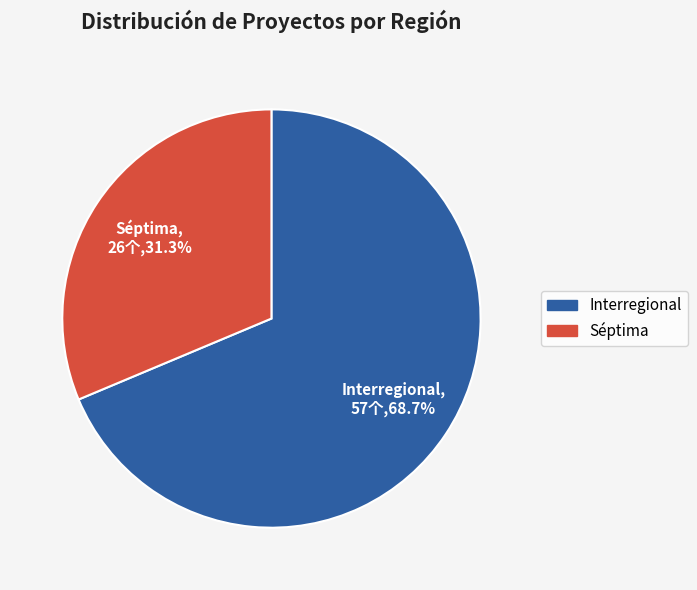

Rank the categories by value from lowest to highest.

Séptima, Interregional